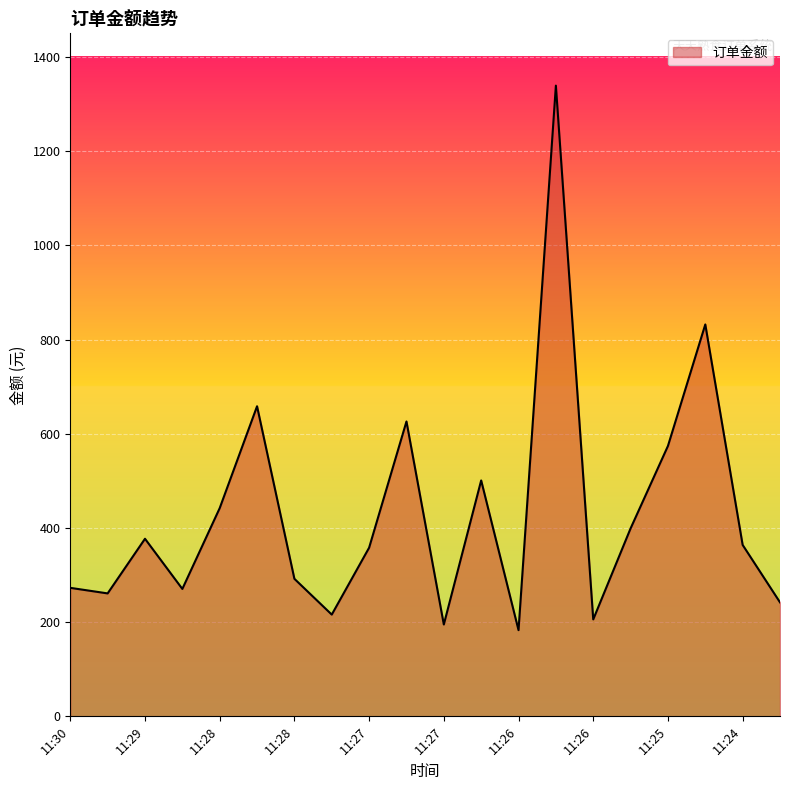

How many categories are shown in the chart?

20